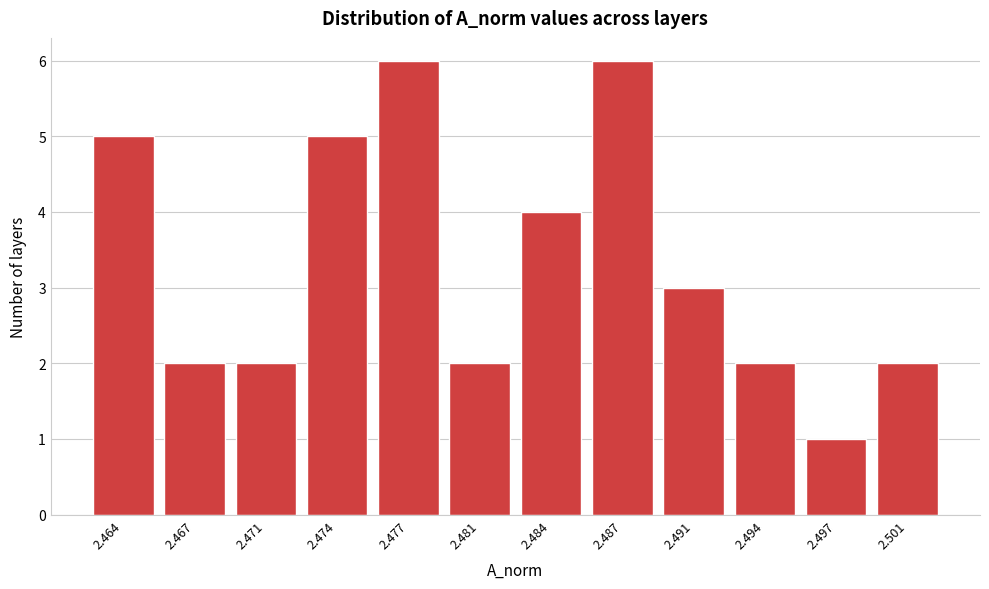

Reading right to left, transcribe all the data shown in this chart.

2.501=2	2.497=1	2.494=2	2.491=3	2.487=6	2.484=4	2.481=2	2.477=6	2.474=5	2.471=2	2.467=2	2.464=5